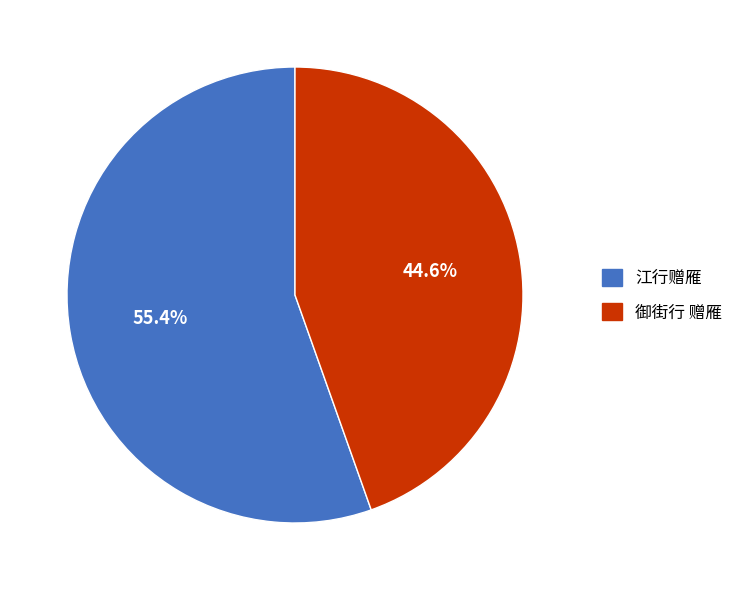

Does 御街行 赠雁 represent more than half of the total?

No